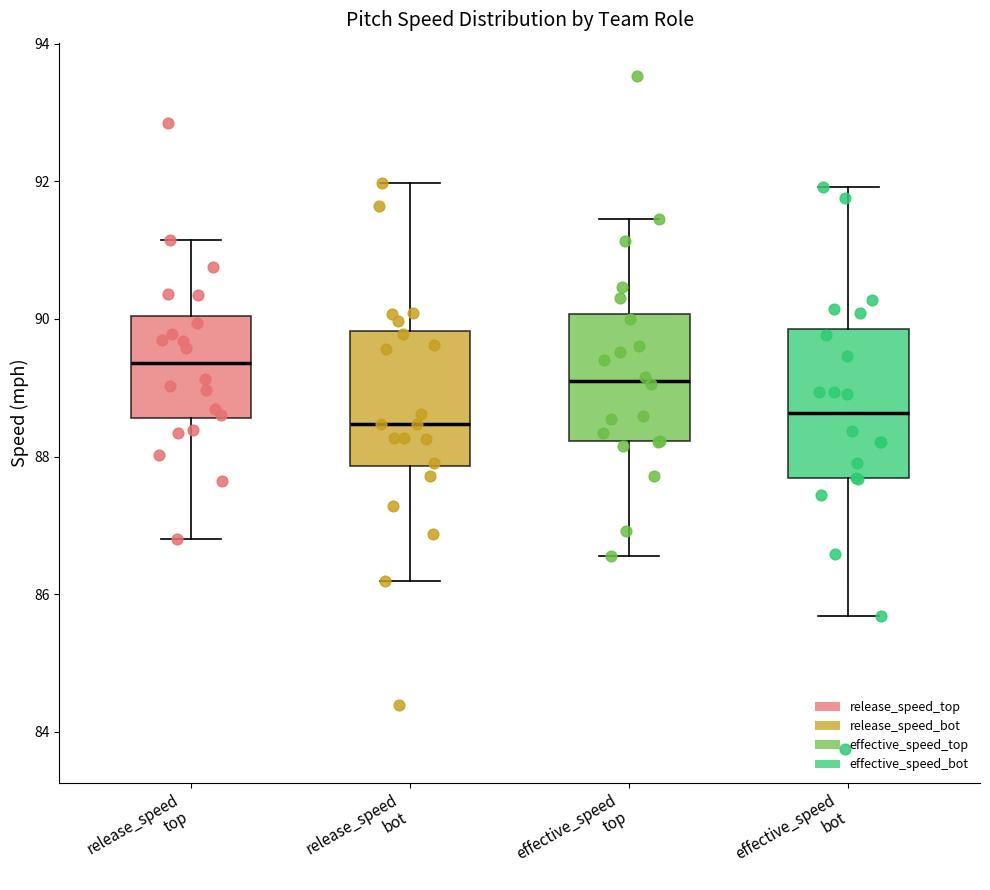

Which box has the highest median line?

release_speed top